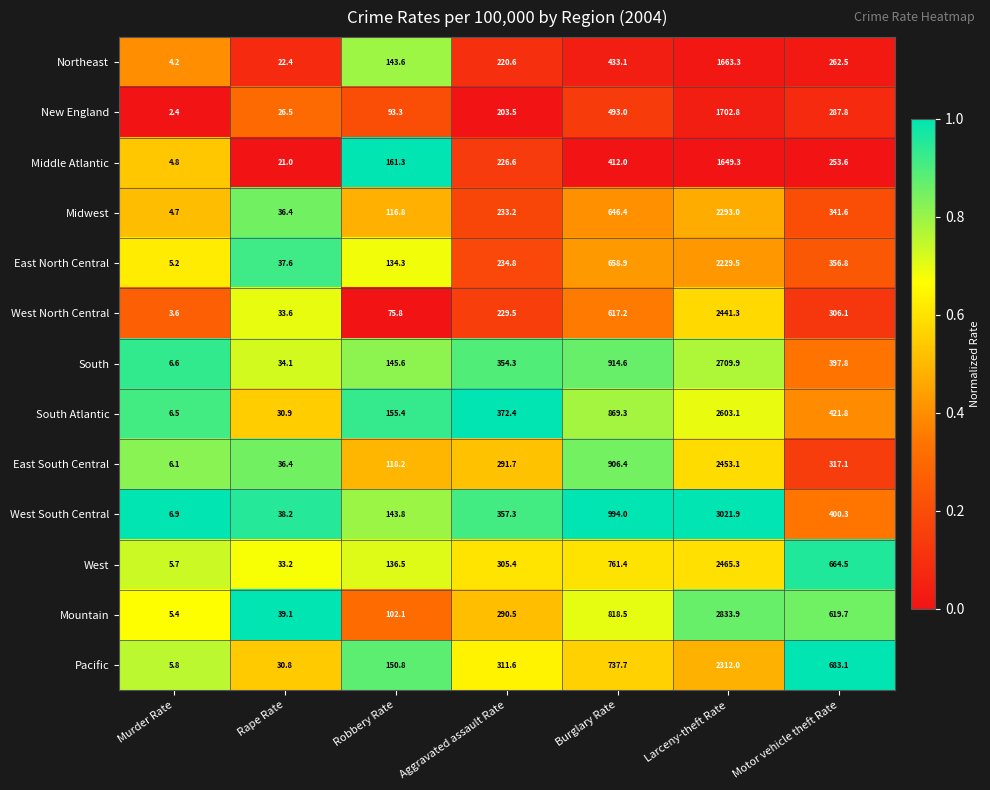

What is the total value across all series at Larceny-theft Rate?

30378.4